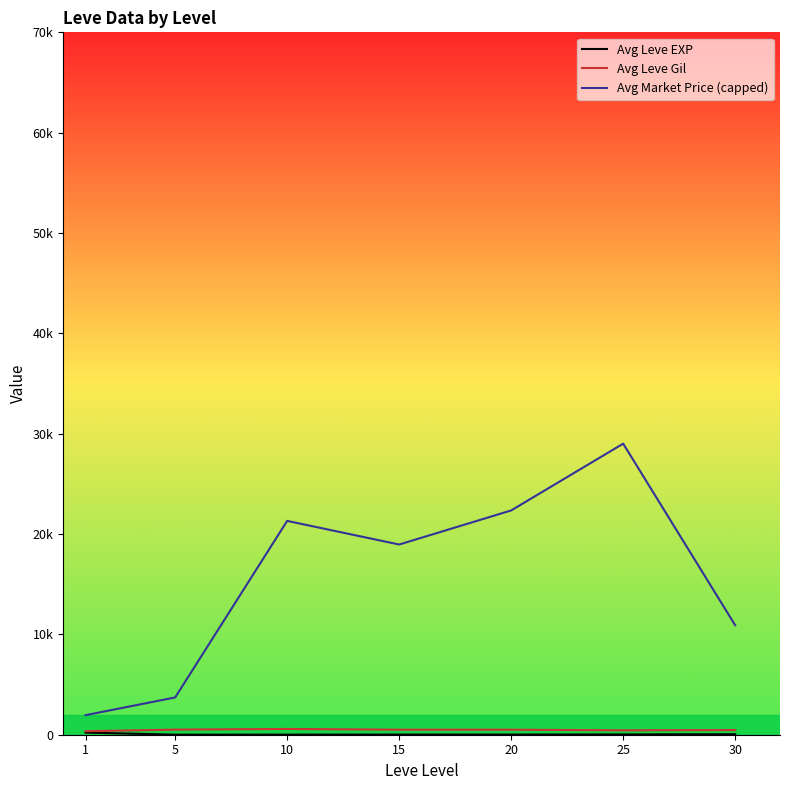

Does the chart have visible grid lines?

No